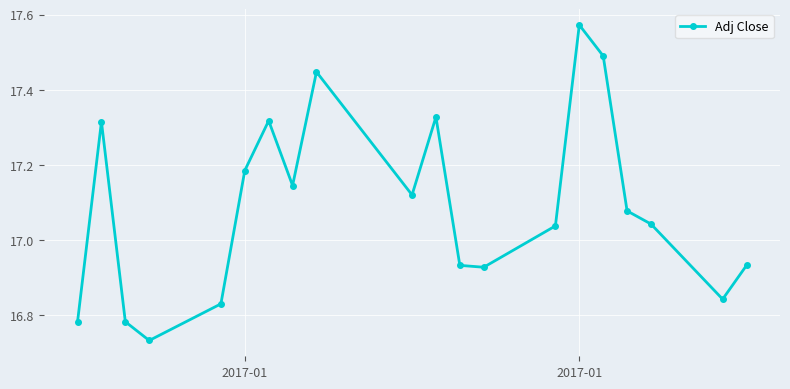

How many interior local peaks (higher than both neighbors) does the data have?

5